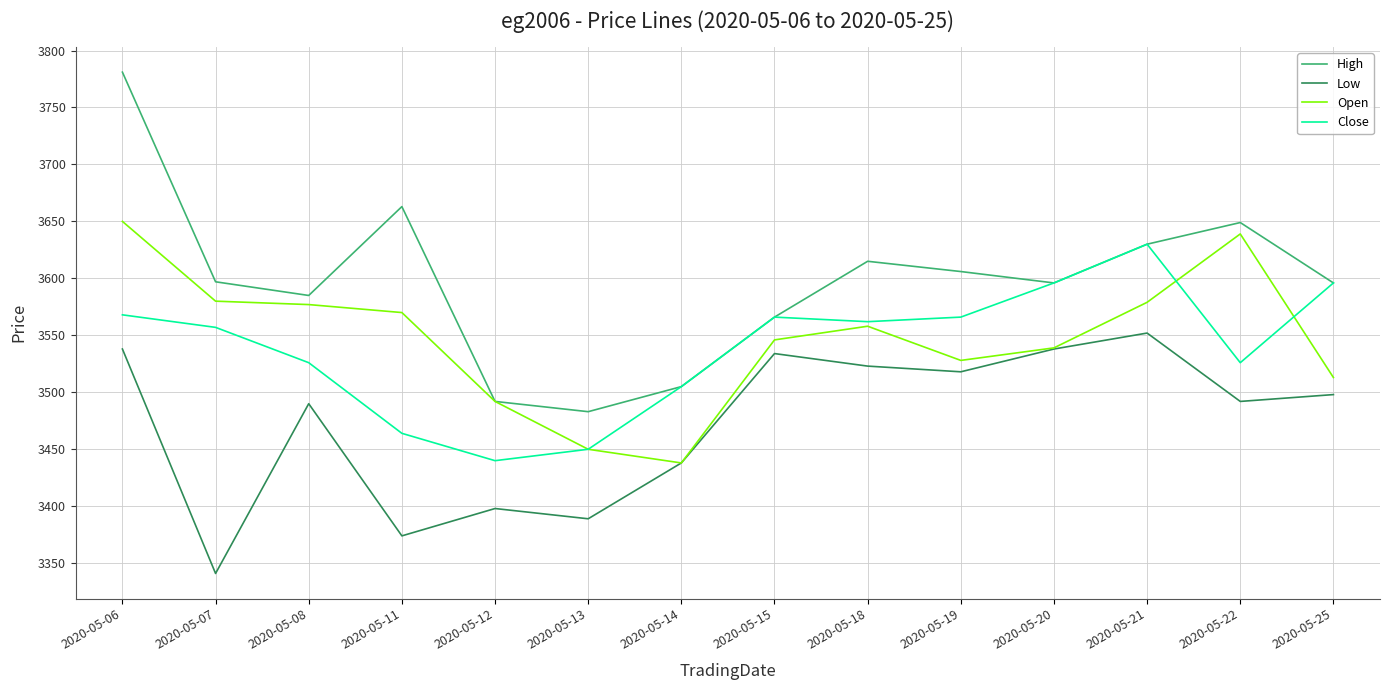

Rank the series at 2020-05-11 from lowest to highest value.

Low, Close, Open, High